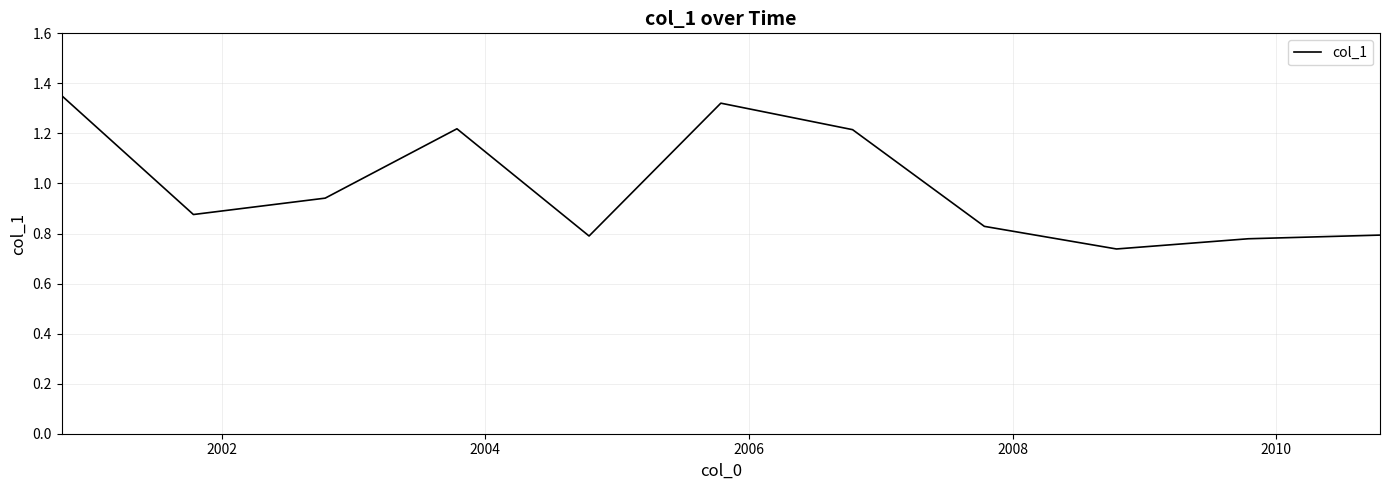

What is the difference between the maximum and minimum values?

0.6